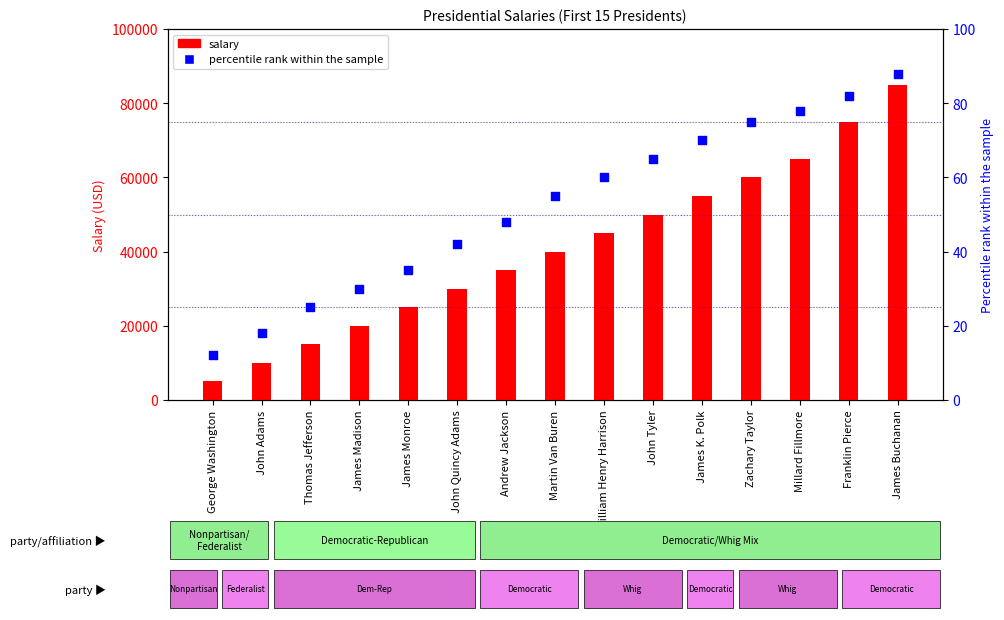

Which series has the largest Y range (max minus min)?

salary